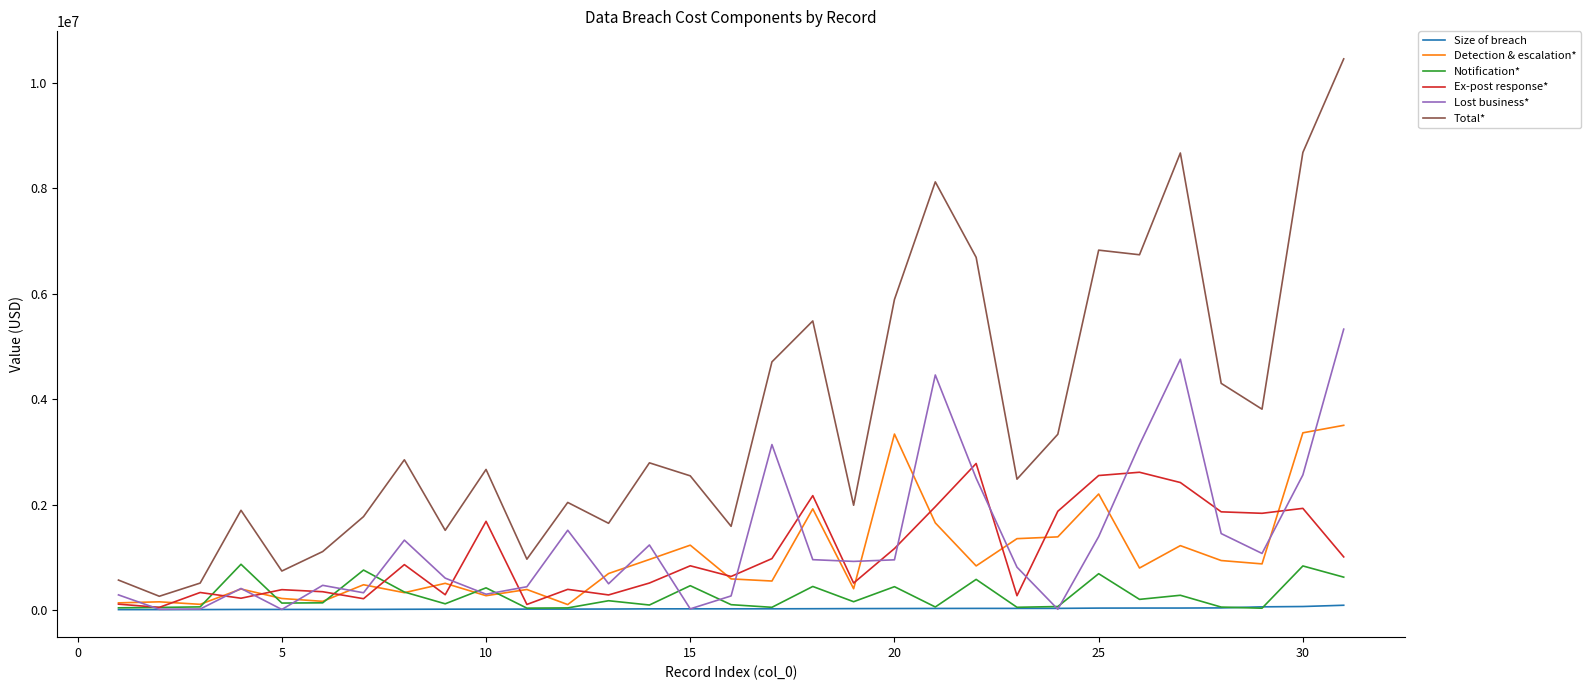

Is this an area chart (filled region under the line)?

No